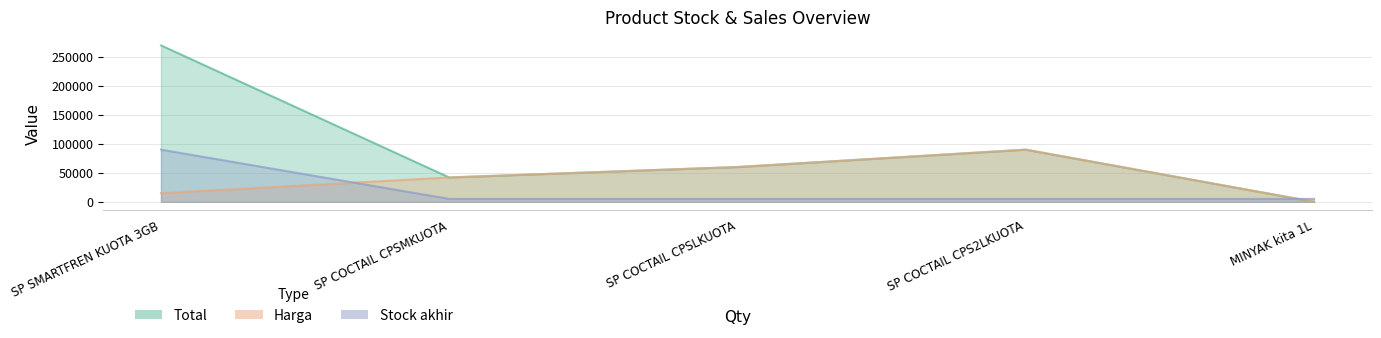

At which label does Harga first exceed 42000?

SP COCTAIL CPSLKUOTA